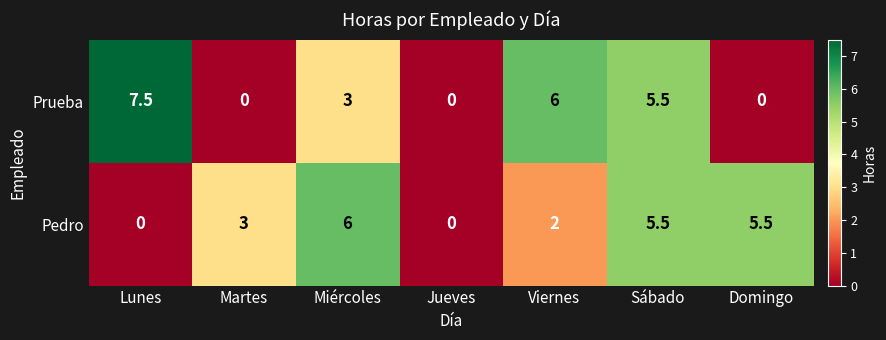

Which series changed the most between Lunes and Miércoles?

Pedro